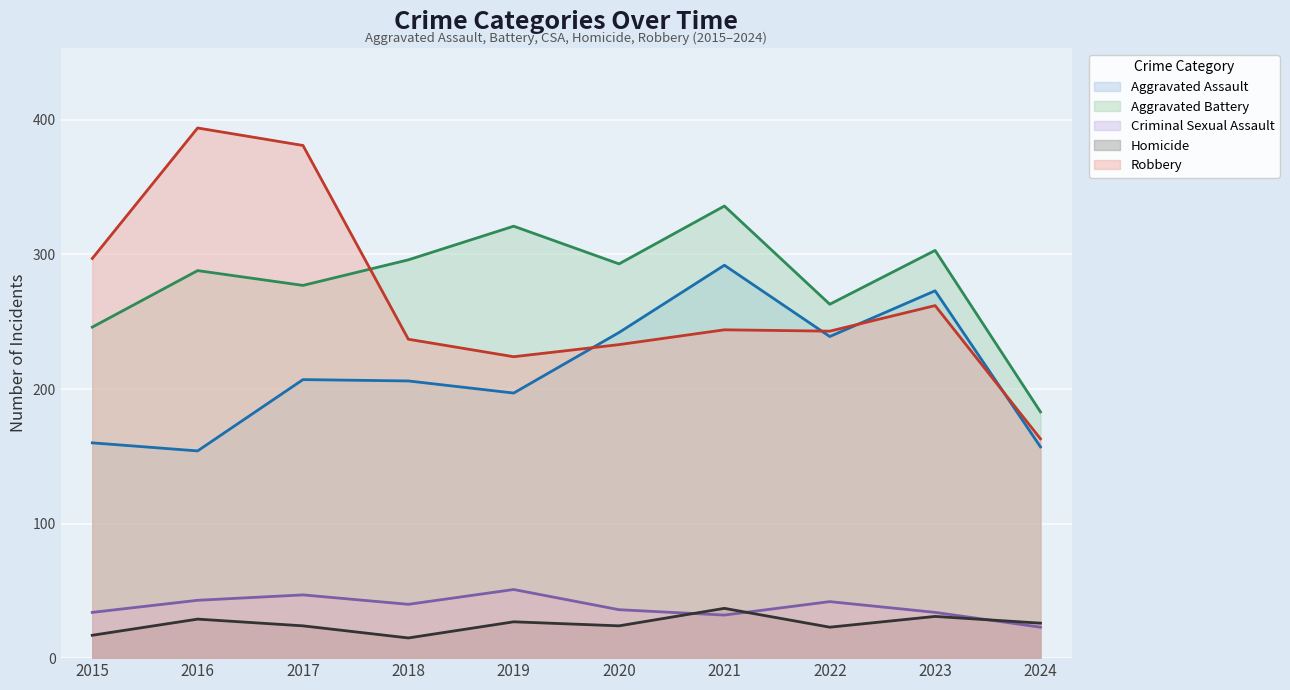

At which category does Aggravated Assault reach its first local valley?

2016